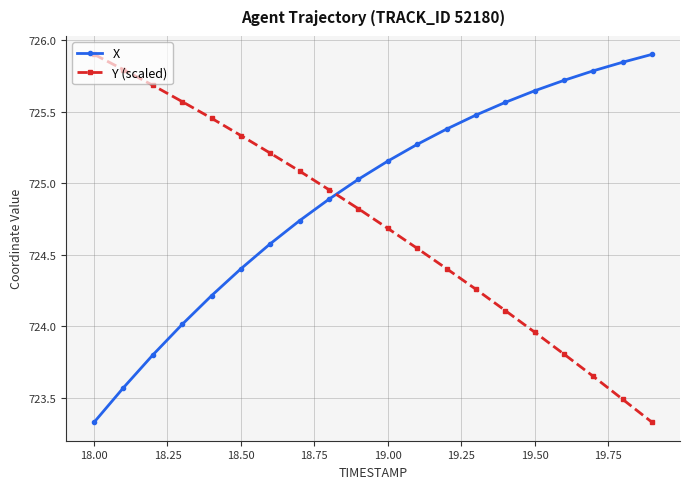

Does the chart have visible grid lines?

Yes